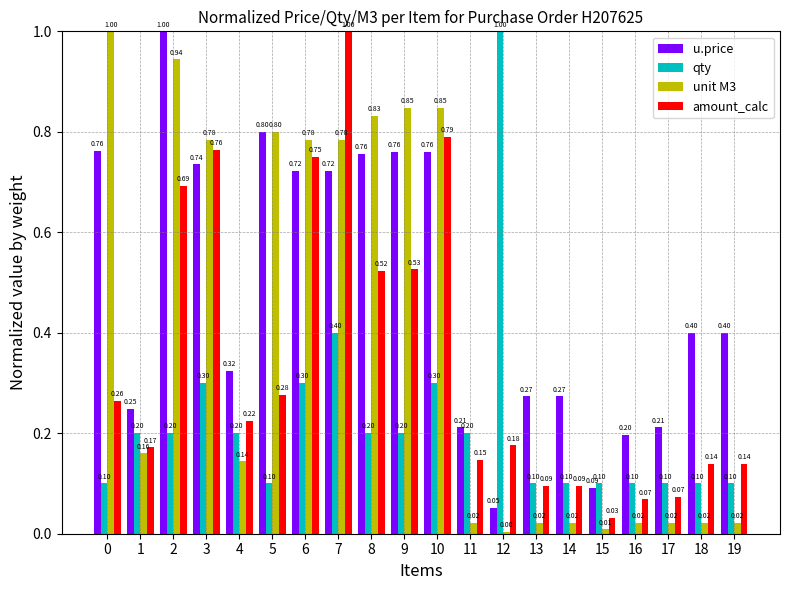

At how many categories does at least one series exceed 0?

20